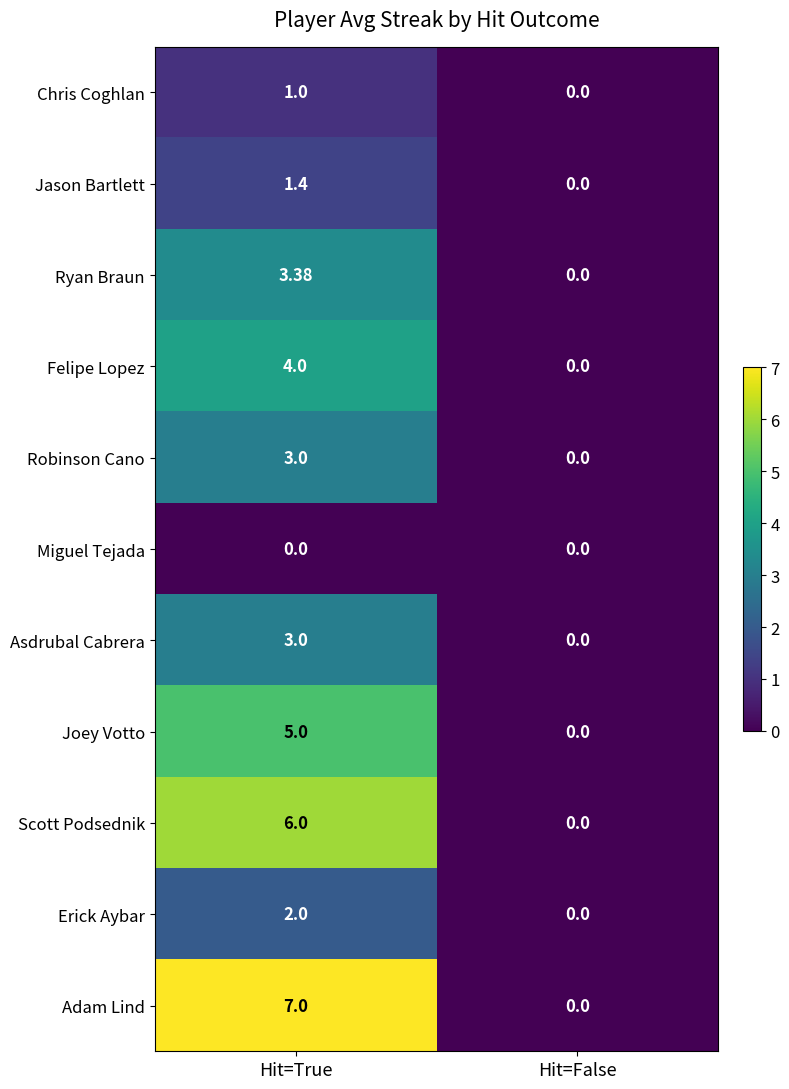

Which category has the lowest value in the Adam Lind series?

Hit=False